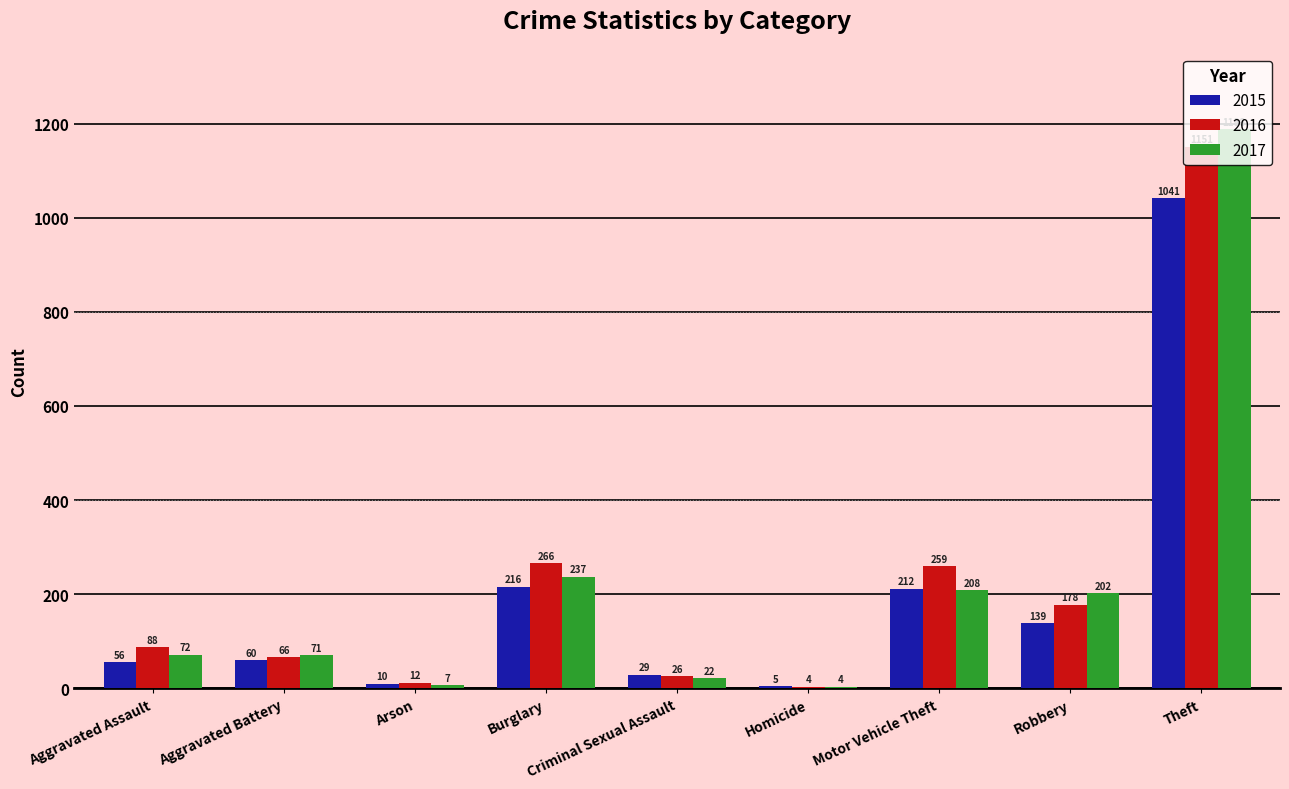

At which category is the sum across all series the highest?

Theft